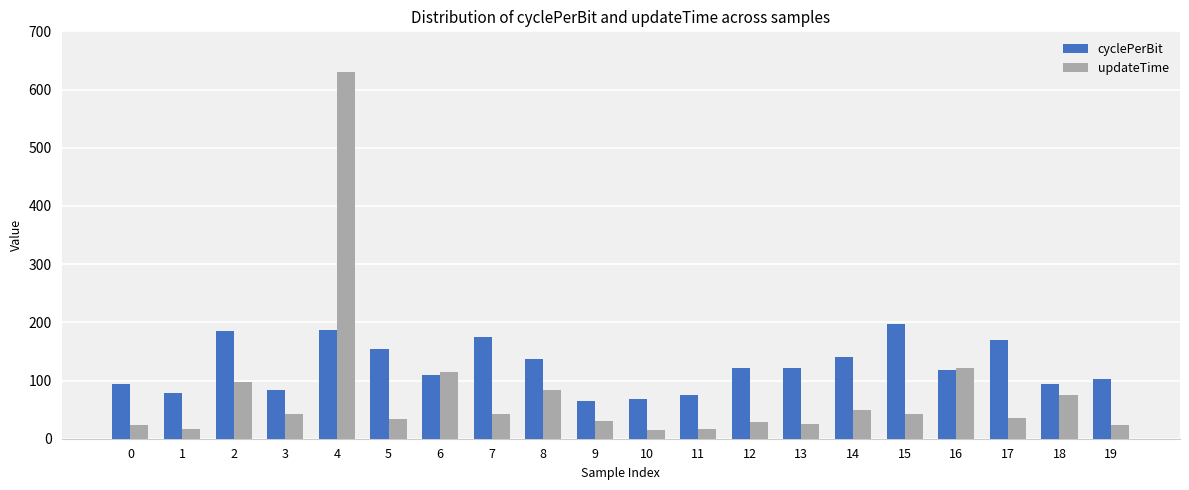

Between 2 and 13, which series saw the biggest shift?

updateTime